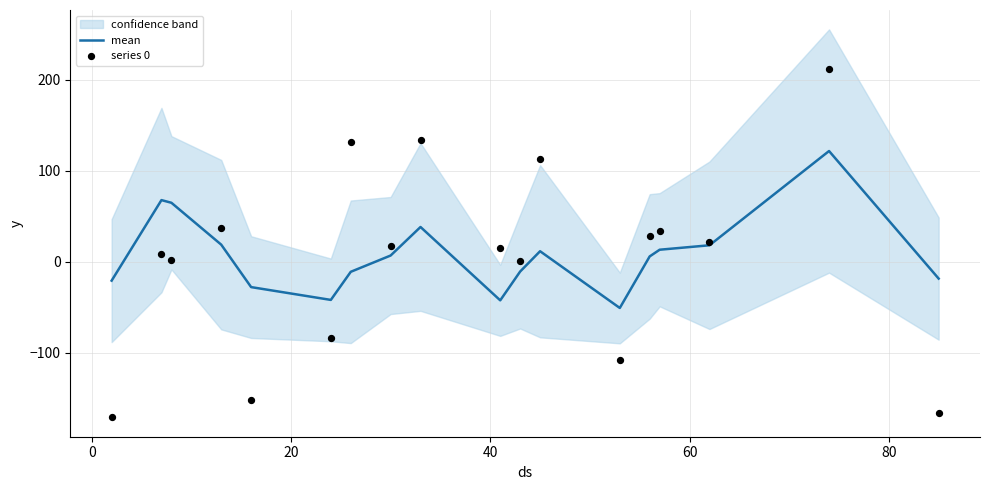

Which series has the largest total across all categories?

mean